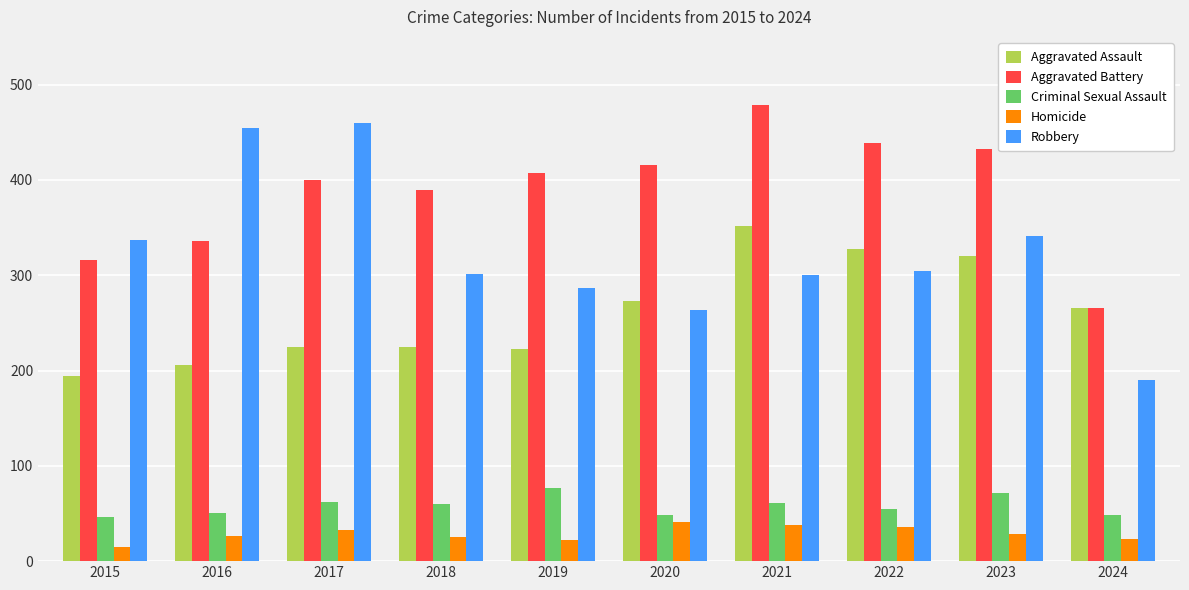

At which label does Homicide reach its minimum?

2015